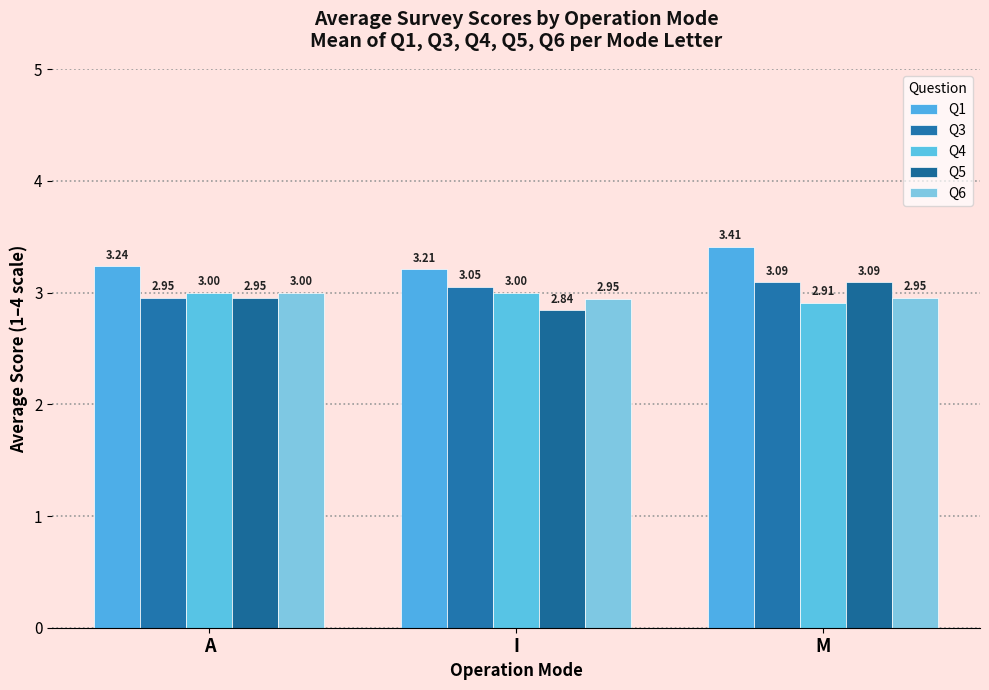

Are the bars grouped side by side (vs. stacked)?

Yes